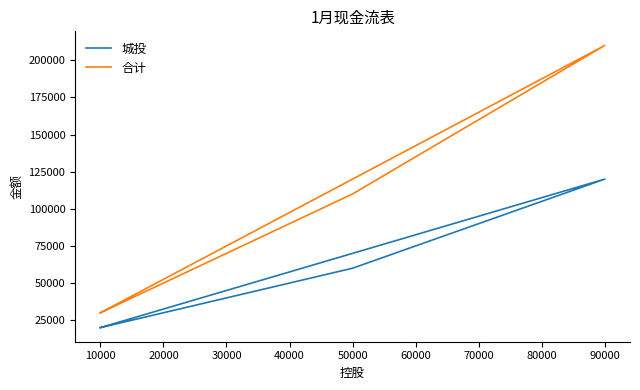

What is the value of the 城投 point at the 1st from the left?

20000